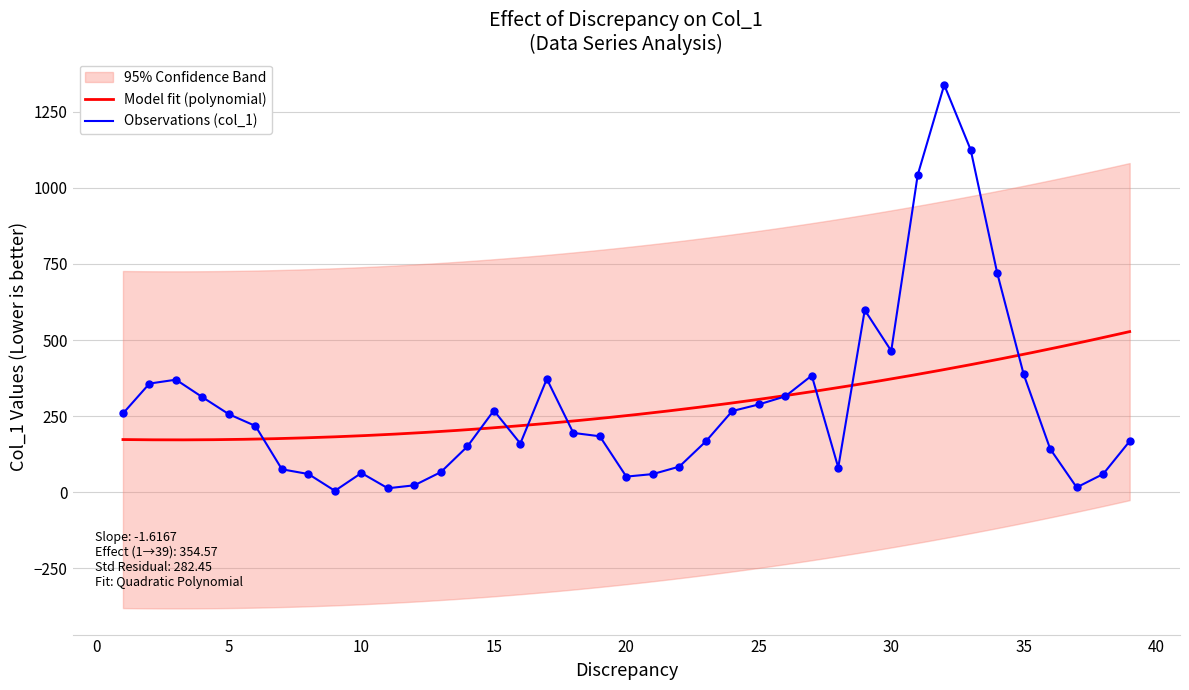

What is the ratio of the value at 27 to the value at 22?

4.6